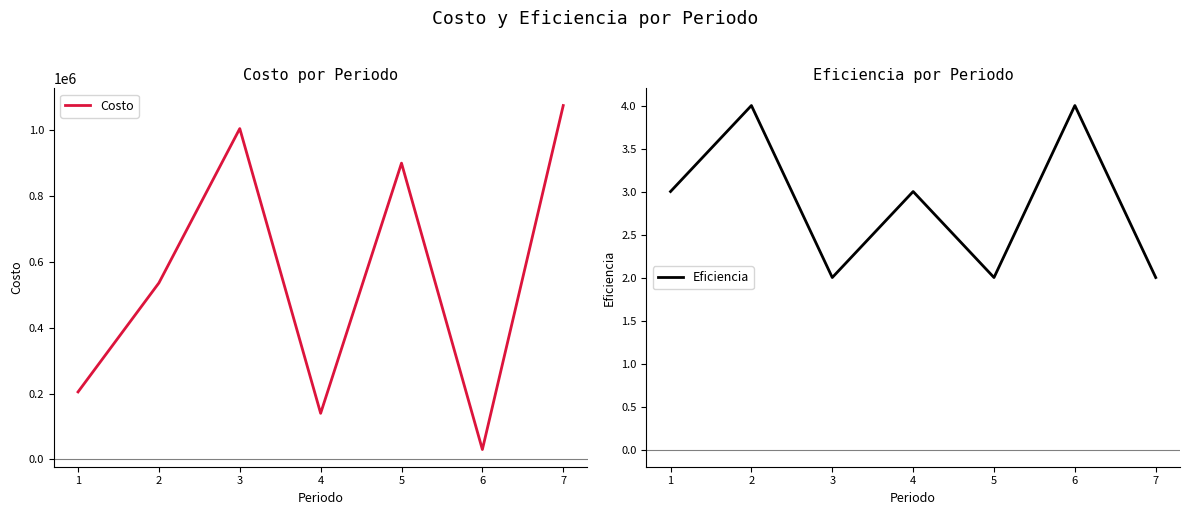

True or false: Costo has more than 1 interior local peaks.

True